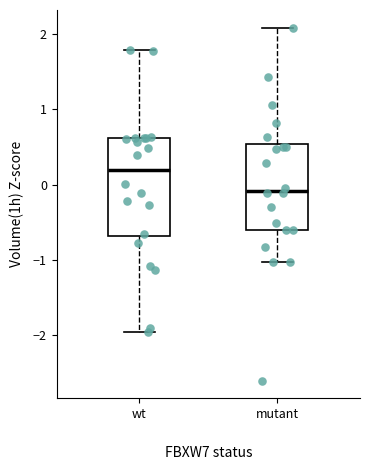

Reading left to right, read every box against the y-axis: the position of its median line, the range the box covers, and the ends of its whiskers. The values are not printed on the chart, so give them approximately, as read against the axis.

wt: median 0.2, box -0.7 to 0.6, whiskers -2.0 to 1.8
mutant: median -0.1, box -0.6 to 0.5, whiskers -1.0 to 2.1